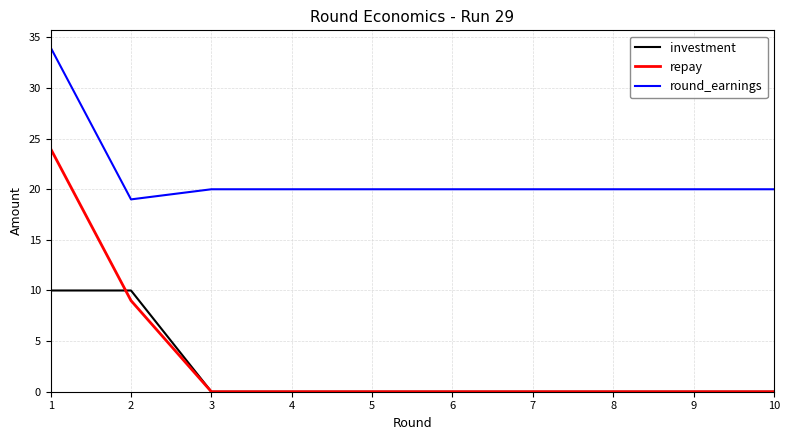

True or false: round_earnings and repay cross at least once.

False